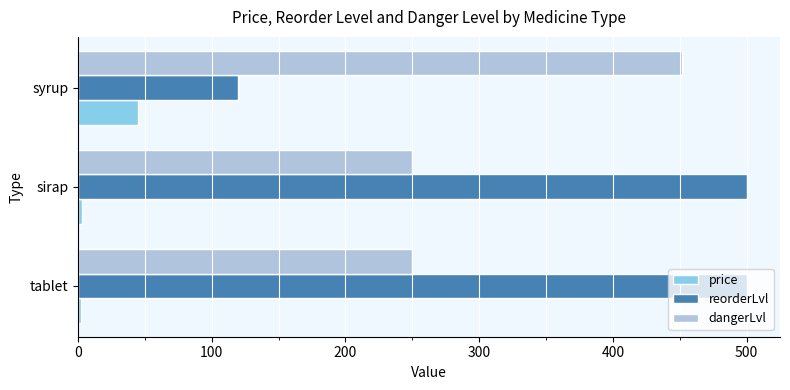

The value of price at syrup is 45. True or false?

True